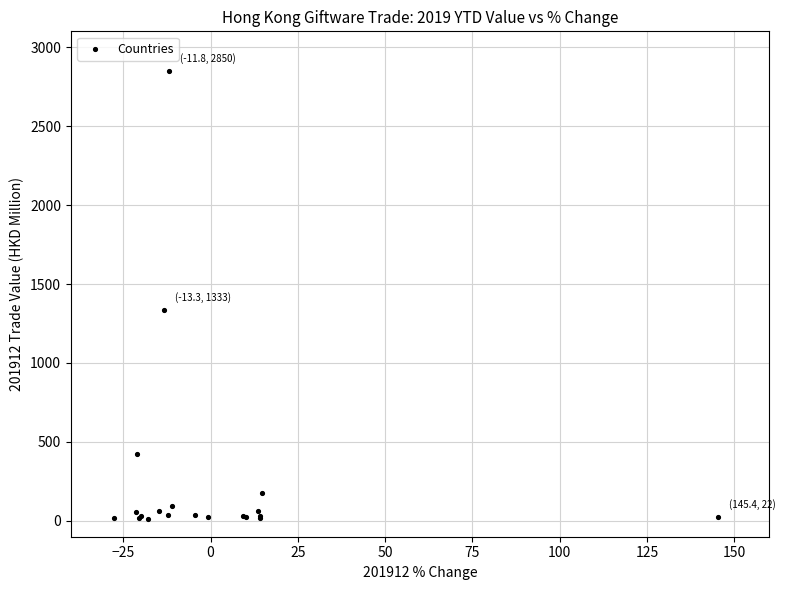

What Y value in the scatter plot is closest to 1431?

1332.9